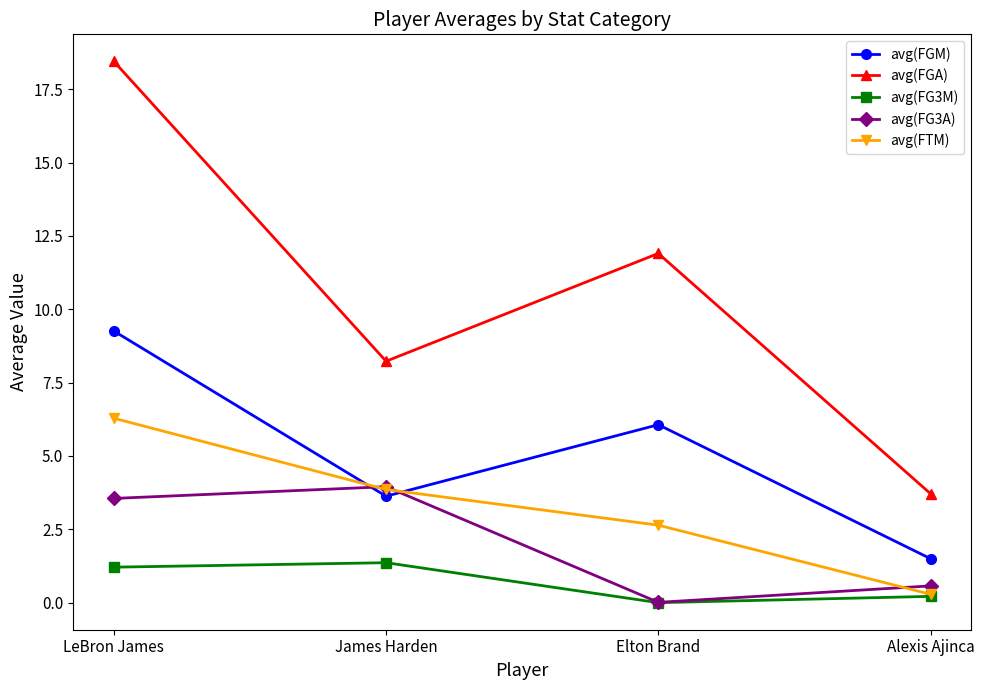

Between LeBron James and Alexis Ajinca, which series saw the biggest shift?

avg(FGA)